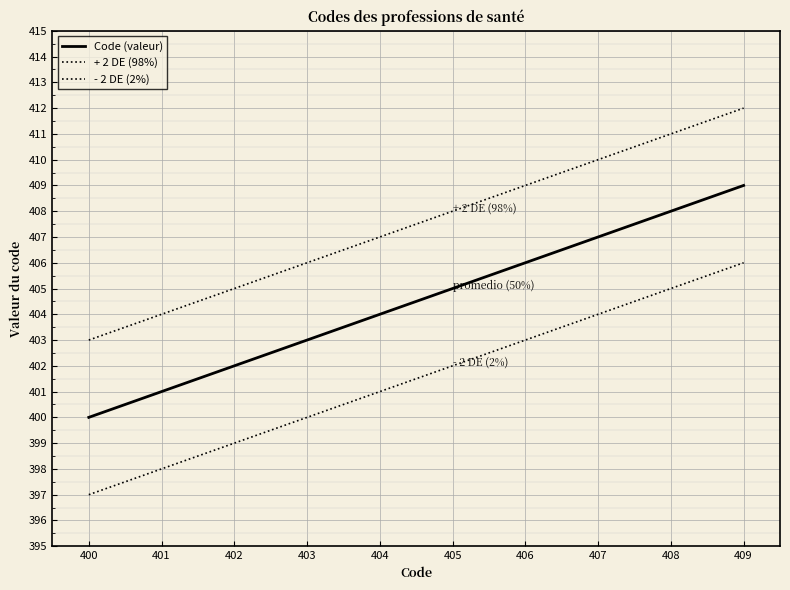

Which has a higher value, 402 or 401?

402